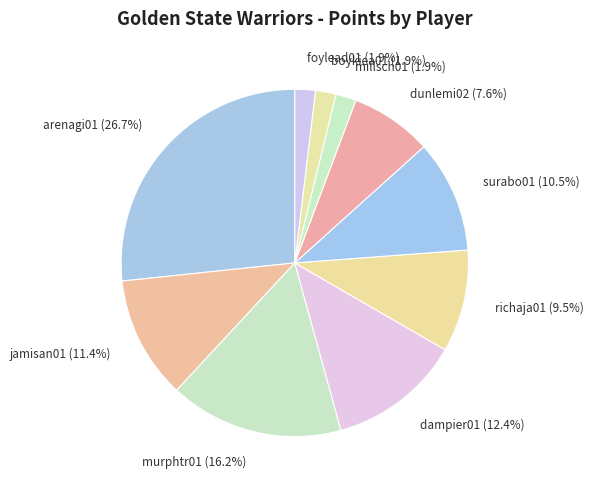

Which has a higher value, dampier01 or surabo01?

dampier01